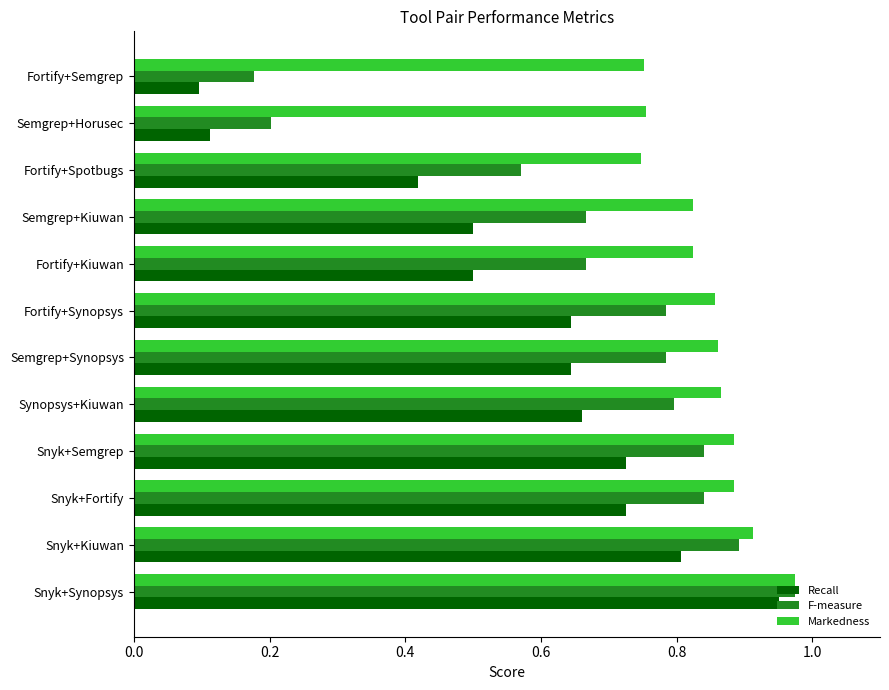

The value of F-measure at Snyk+Kiuwan is 0.9. True or false?

True